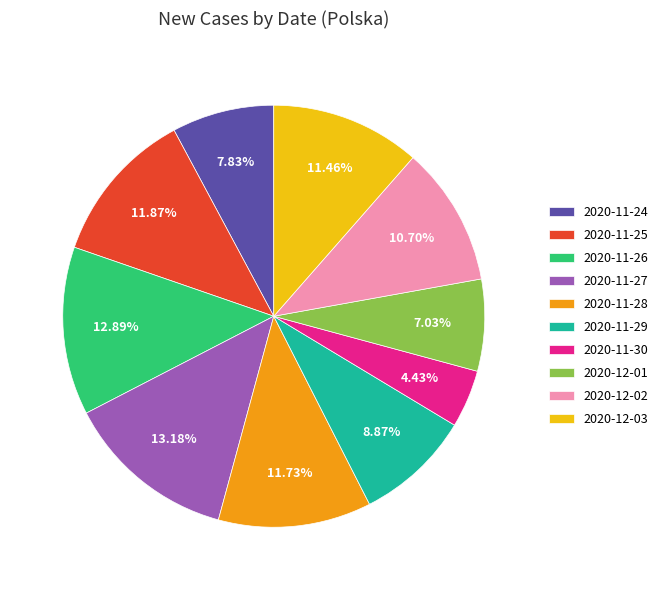

Do 2020-11-28 and 2020-11-24 together represent more than half of the pie?

No